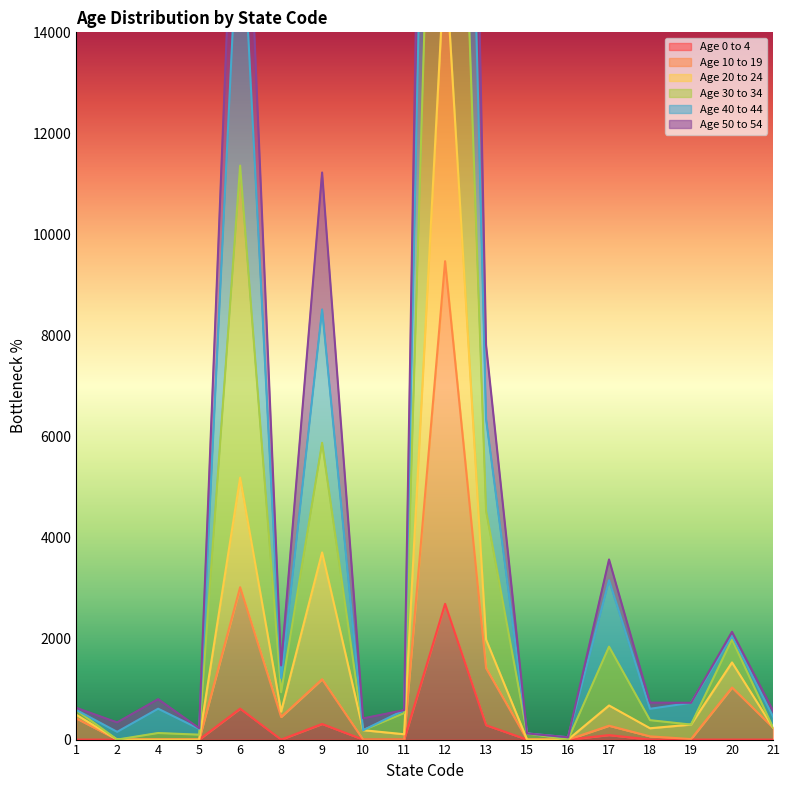

What are all the series names shown in the legend?

Age 0 to 4, Age 10 to 19, Age 20 to 24, Age 30 to 34, Age 40 to 44, Age 50 to 54